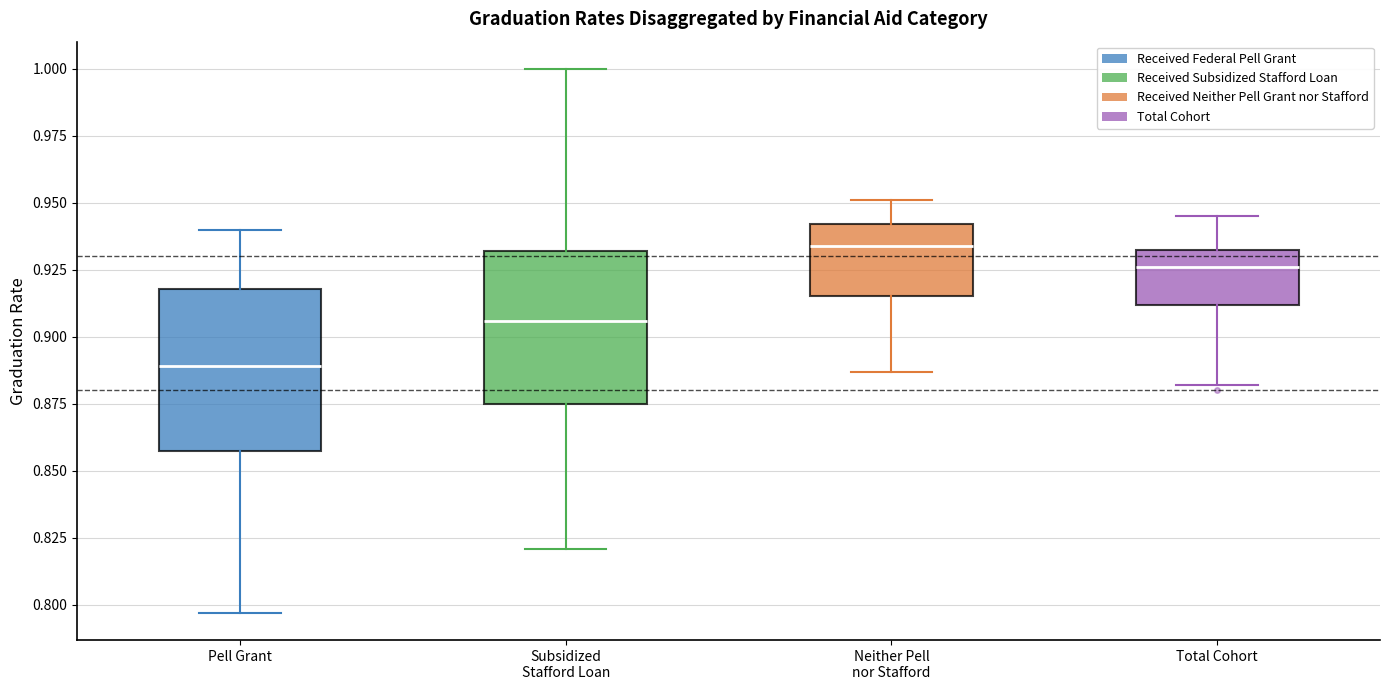

Which box has the highest median line?

Neither Pell nor Stafford